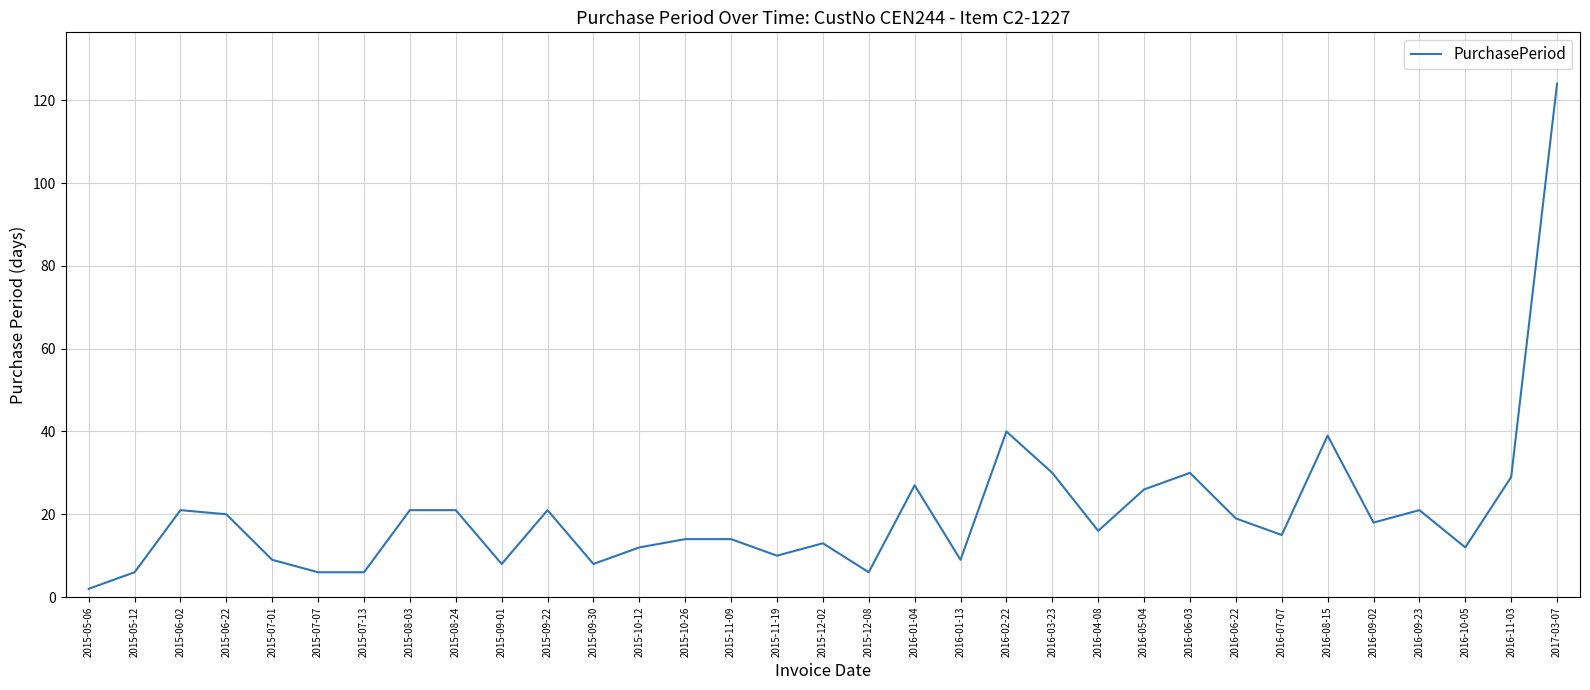

What is the change in value from 2015-11-09 to 2016-06-22?

+5